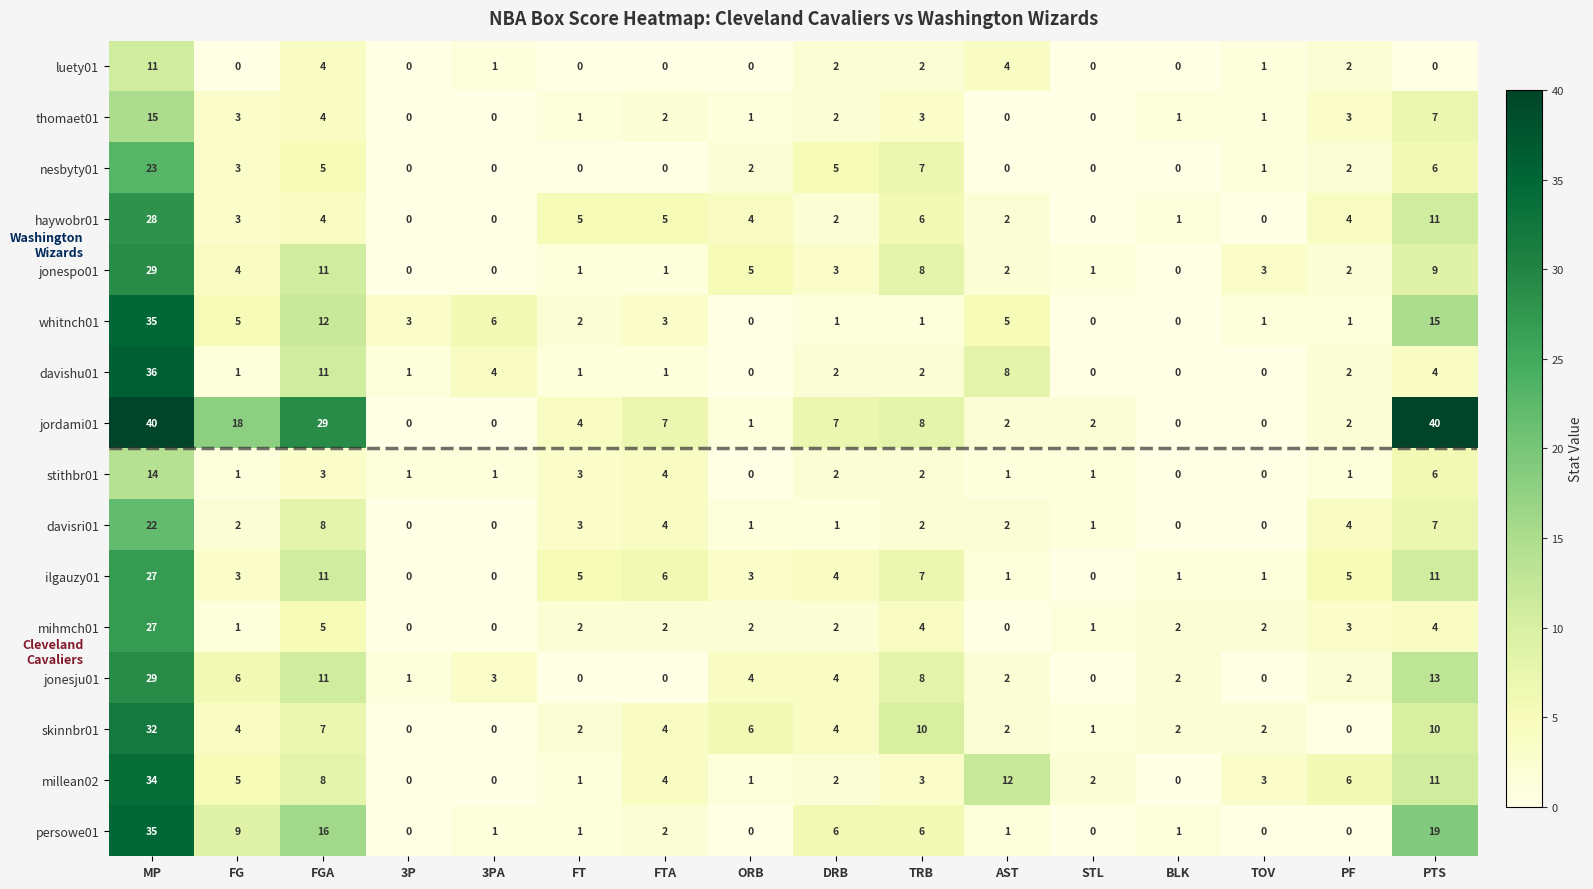

What is the average value of the haywobr01 series?

5